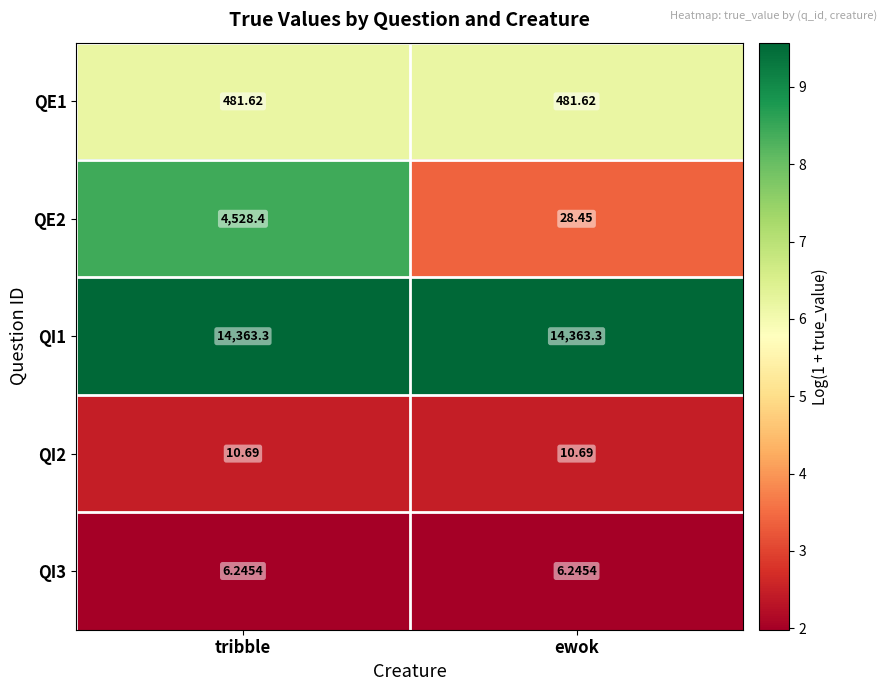

Is the value of QI3 at ewok greater than the value of QE2 at ewok?

No